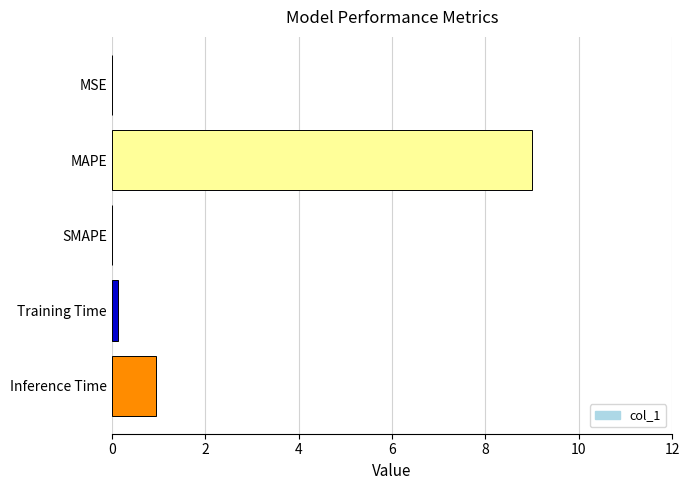

The chart shows a value of 0.0 at SMAPE. True or false?

True